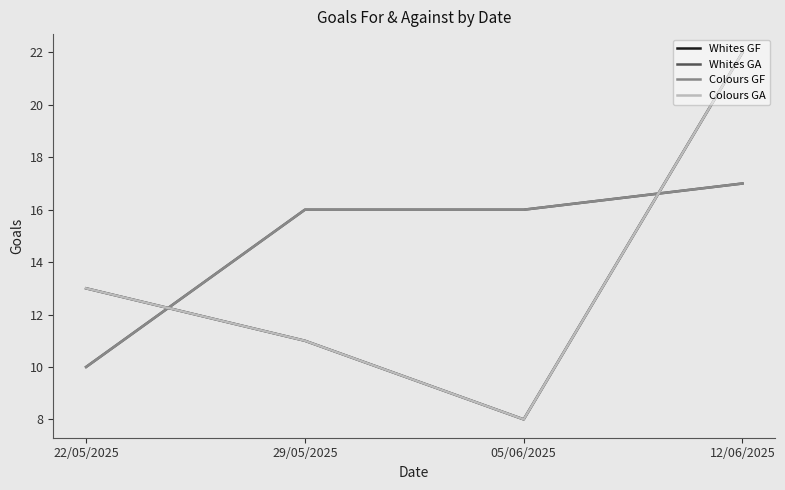

Between 22/05/2025 and 05/06/2025, which is larger?

22/05/2025